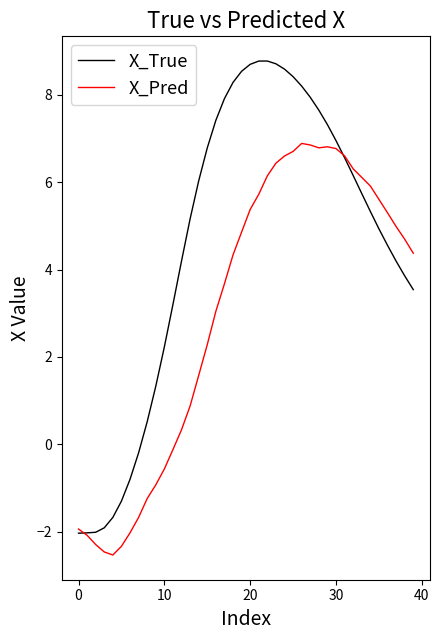

Which series has the largest total across all categories?

X_True